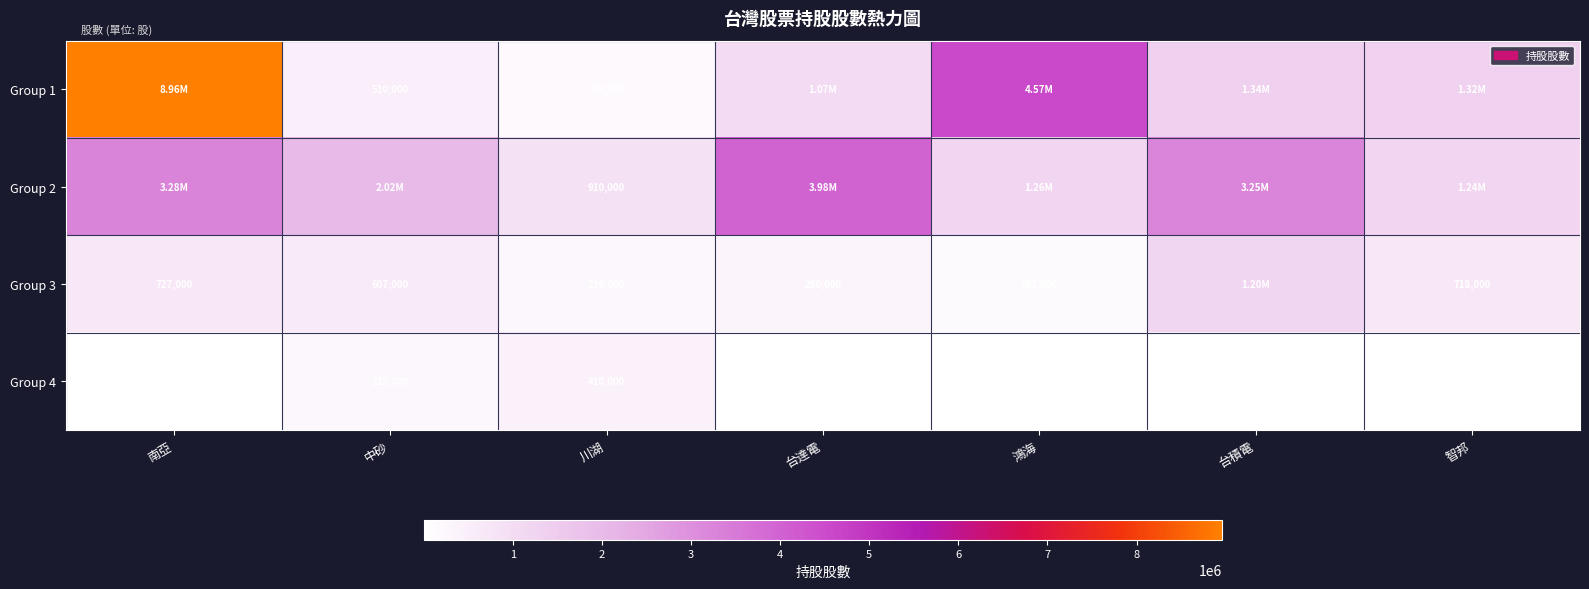

What is the sum of the Group 4 values at 中砂 and 南亞?

250000